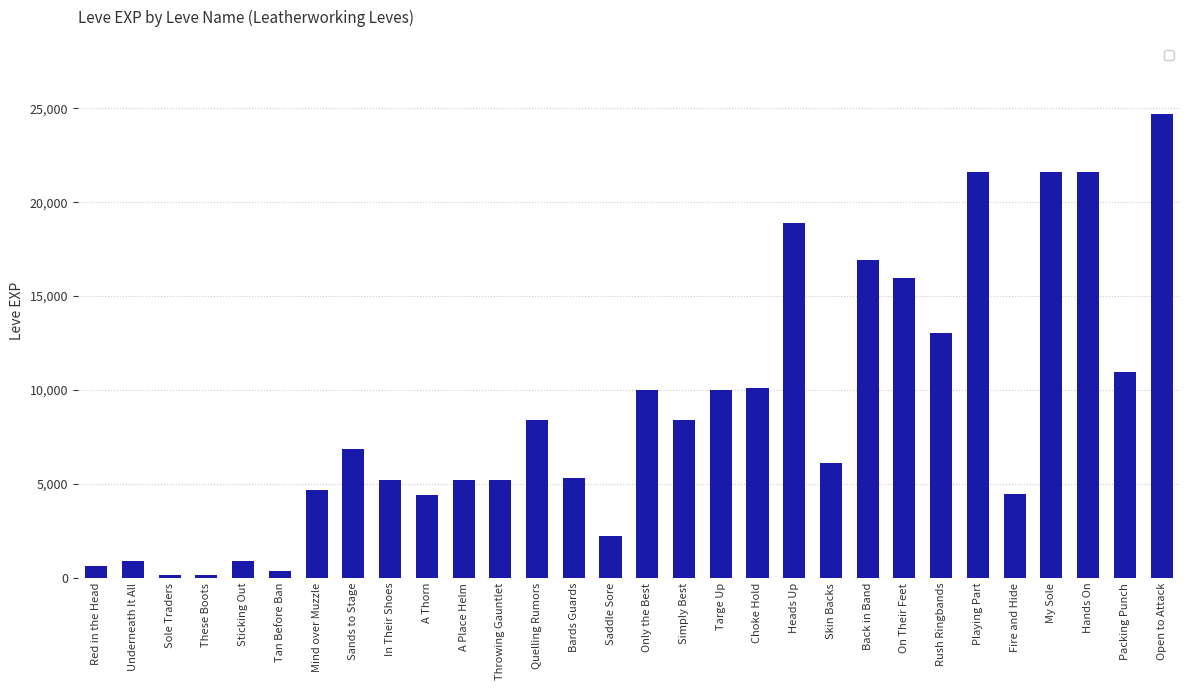

What is the difference between the maximum and minimum values?

24550